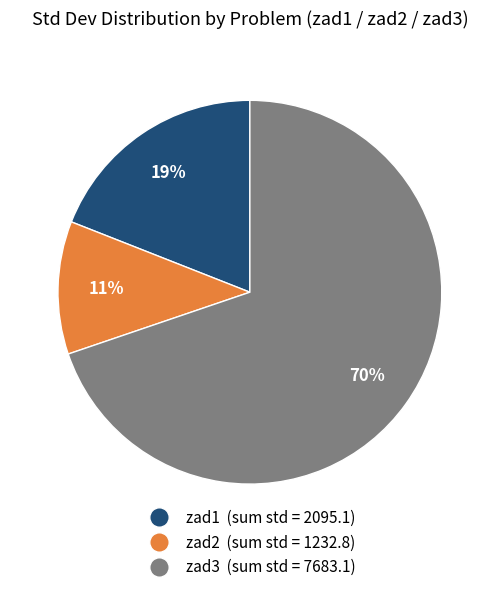

How many segments does this pie chart have?

3